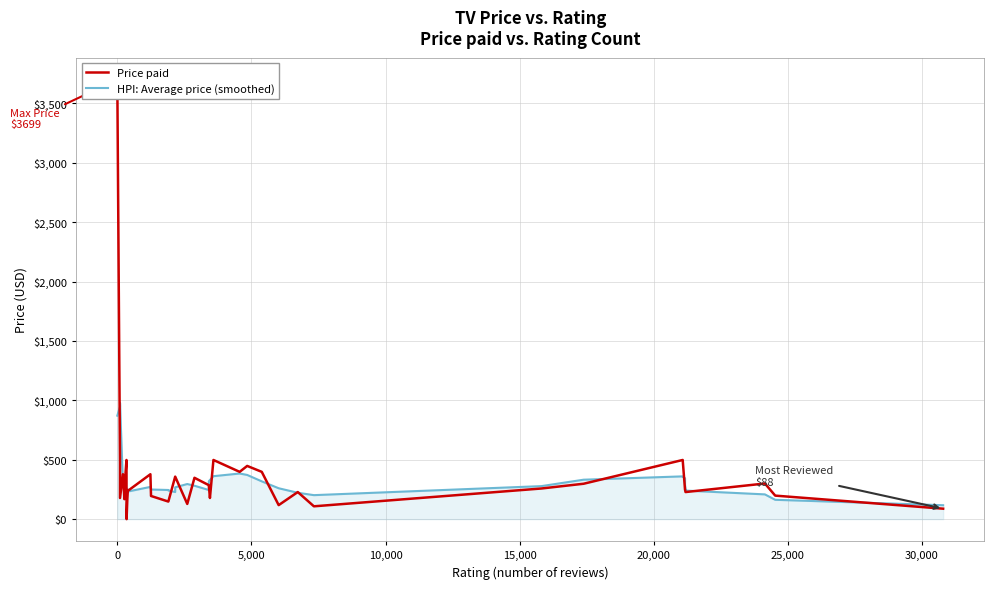

After their last crossing, which series has the higher values: HPI: Average price (smoothed) or Price paid?

HPI: Average price (smoothed)